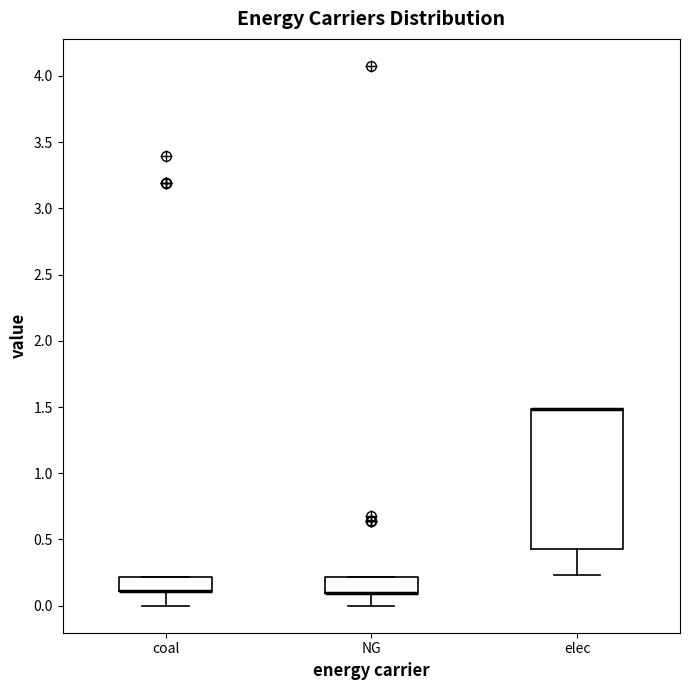

Where is the lower edge of the box for NG on the y-axis? The values are not printed on the chart, so give them approximately, as read against the axis.

0.10